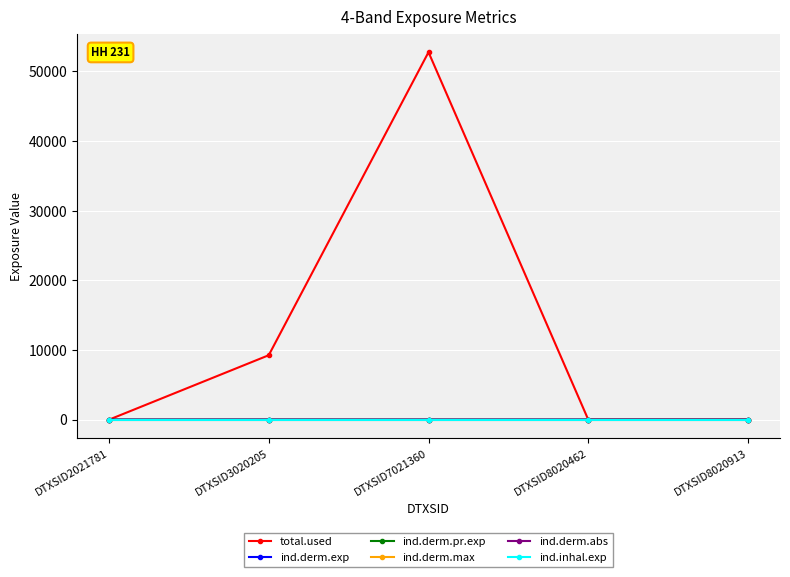

True or false: ind.derm.exp and ind.derm.pr.exp cross at least once.

False